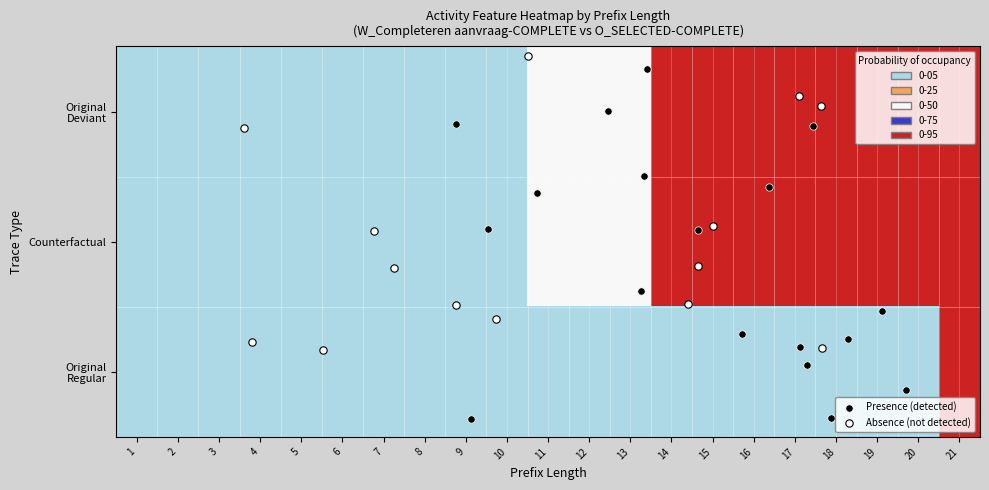

Which series has the largest total across all categories?

Original_Deviant